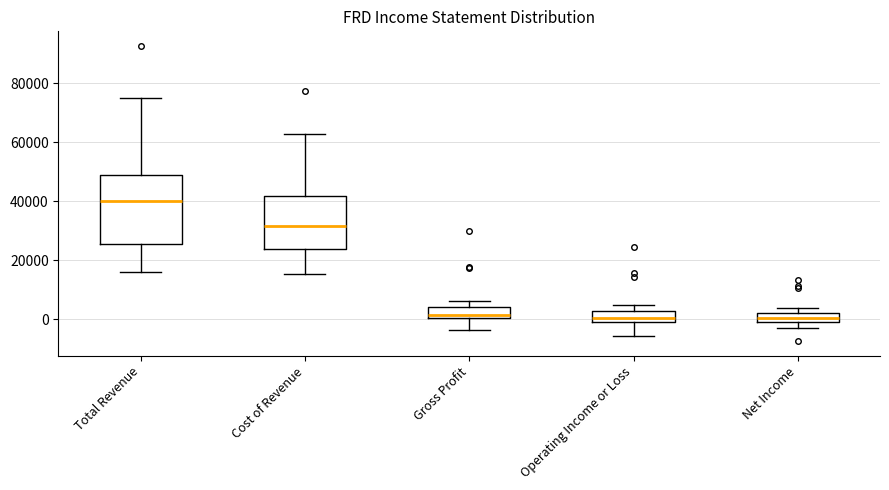

Which box has the highest median line?

Total Revenue